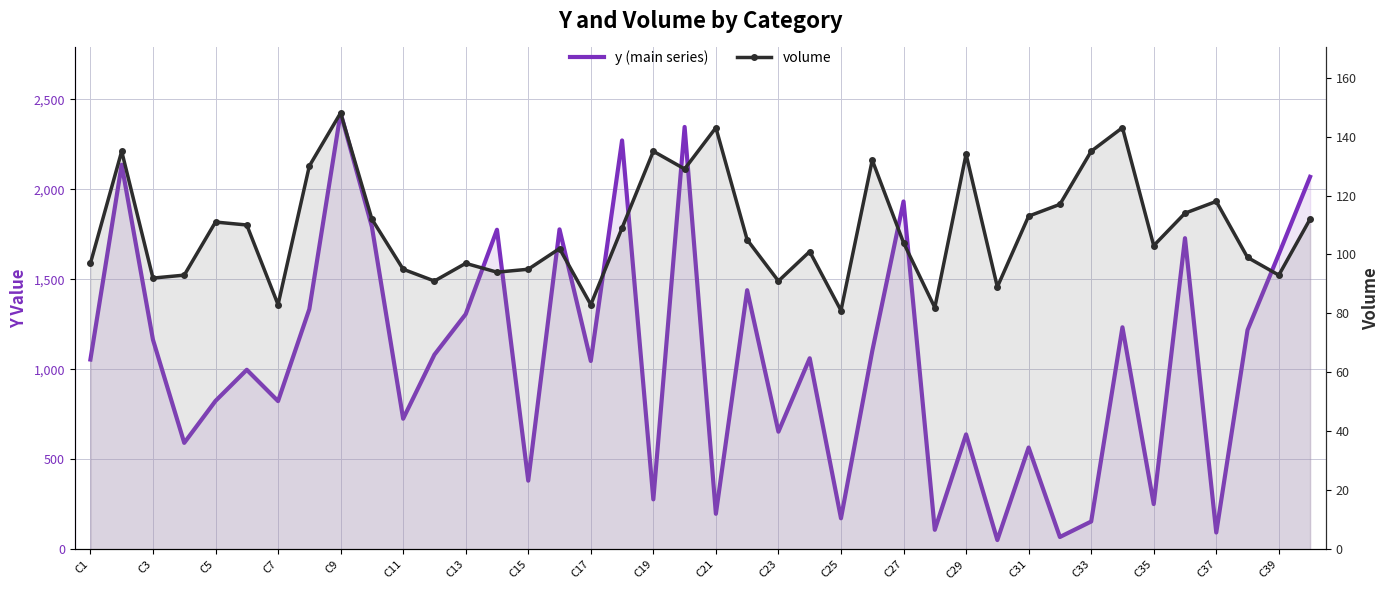

The value of volume at C39 is 174. True or false?

False